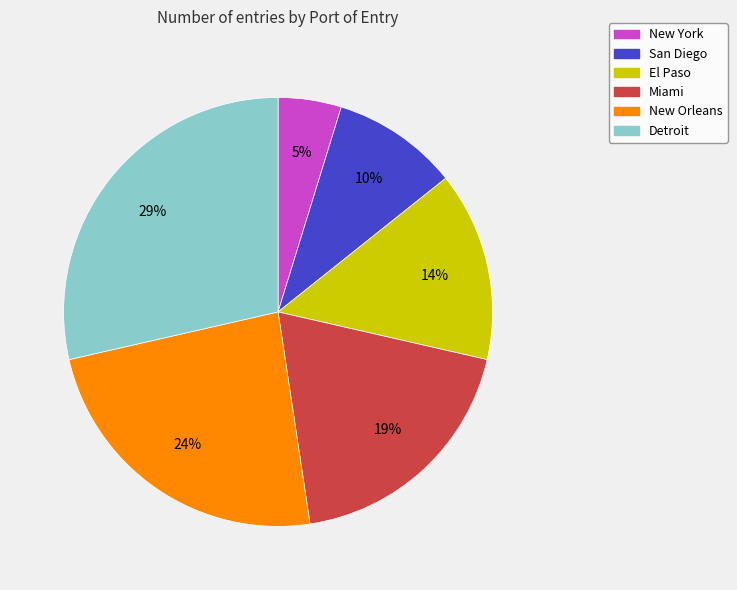

Which slice is the smallest?

New York